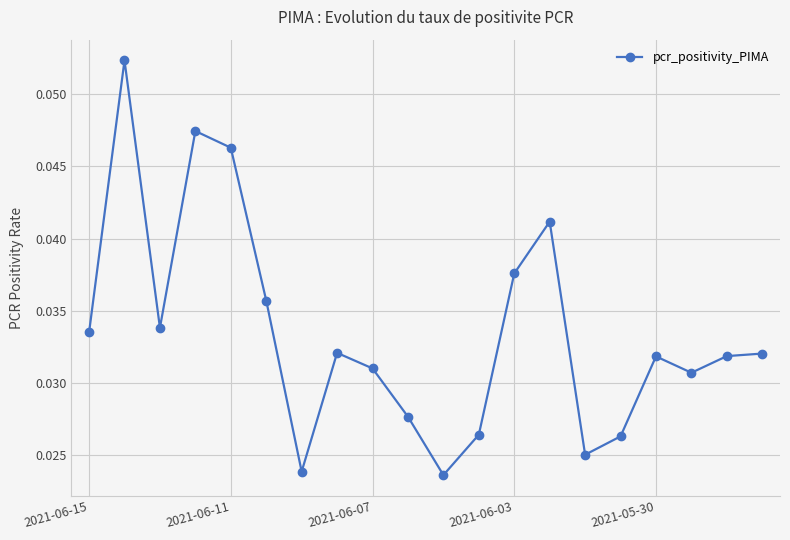

Count the values in the range 0 to 1.

20